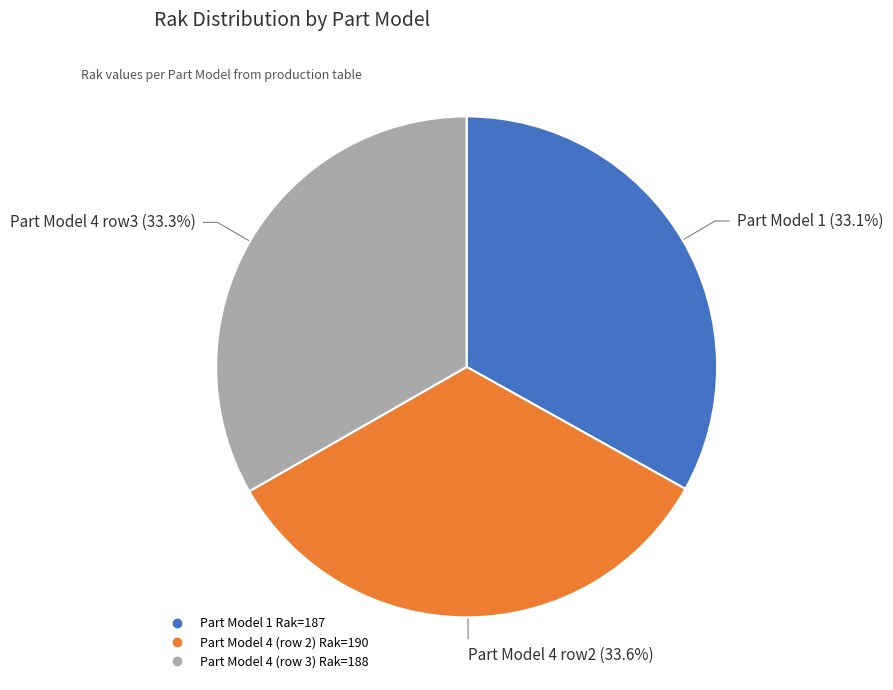

Is there a majority slice in this chart?

No